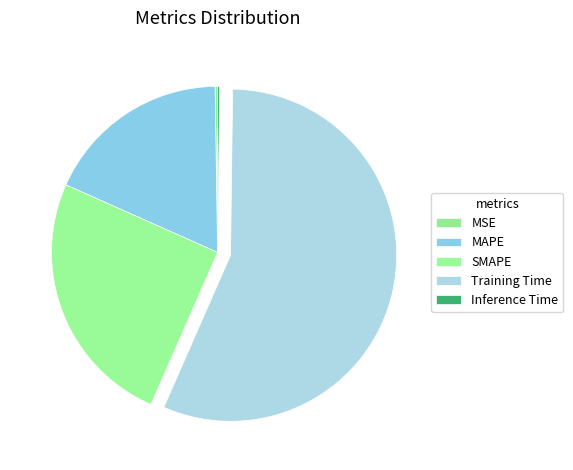

Is there a majority slice in this chart?

Yes